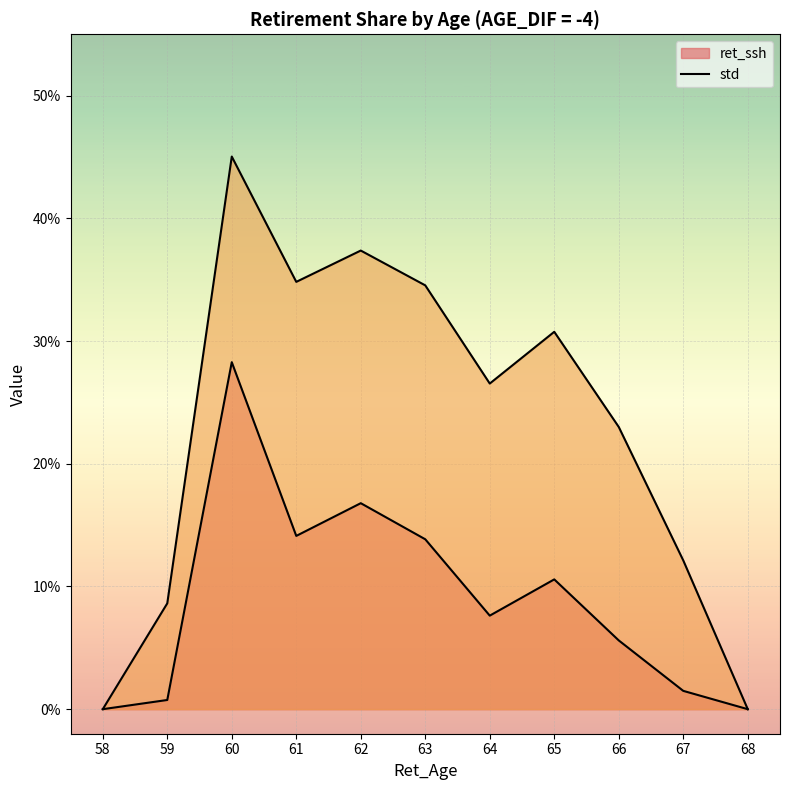

The std series shows 0.3 at 65. True or false?

True